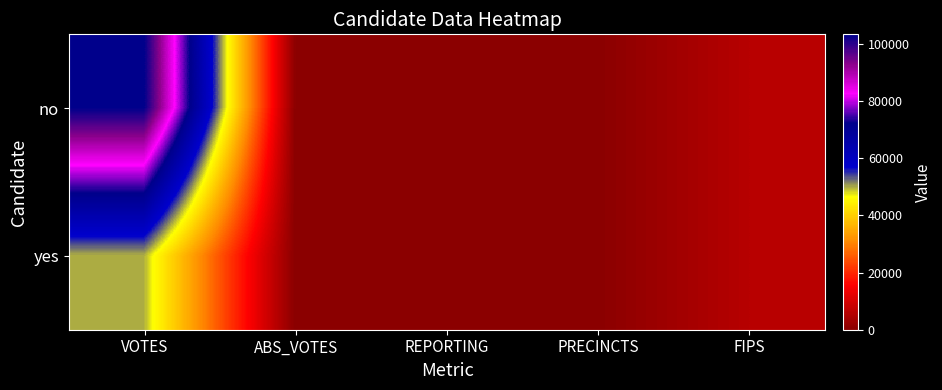

Count the number of data series in this chart.

2